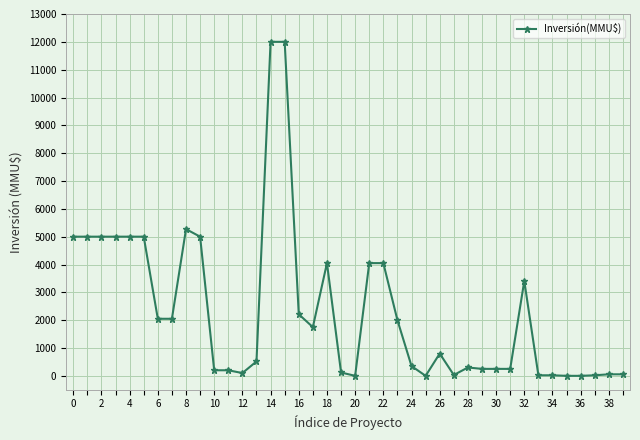

What is the greatest value displayed?

12000